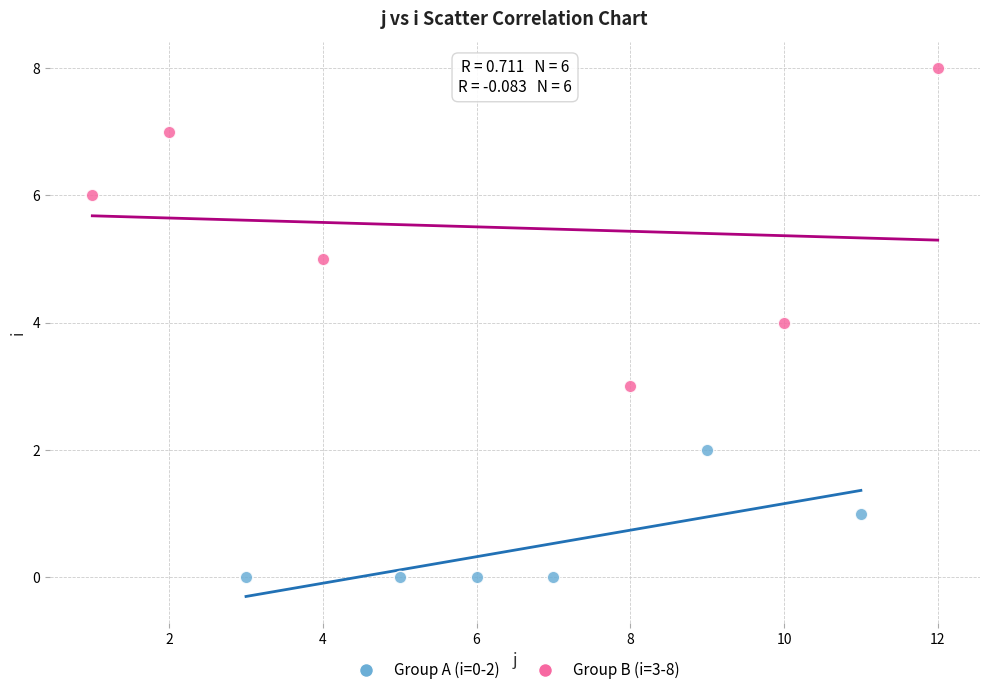

Which series has the largest Y range (max minus min)?

Group B (i=3-8)